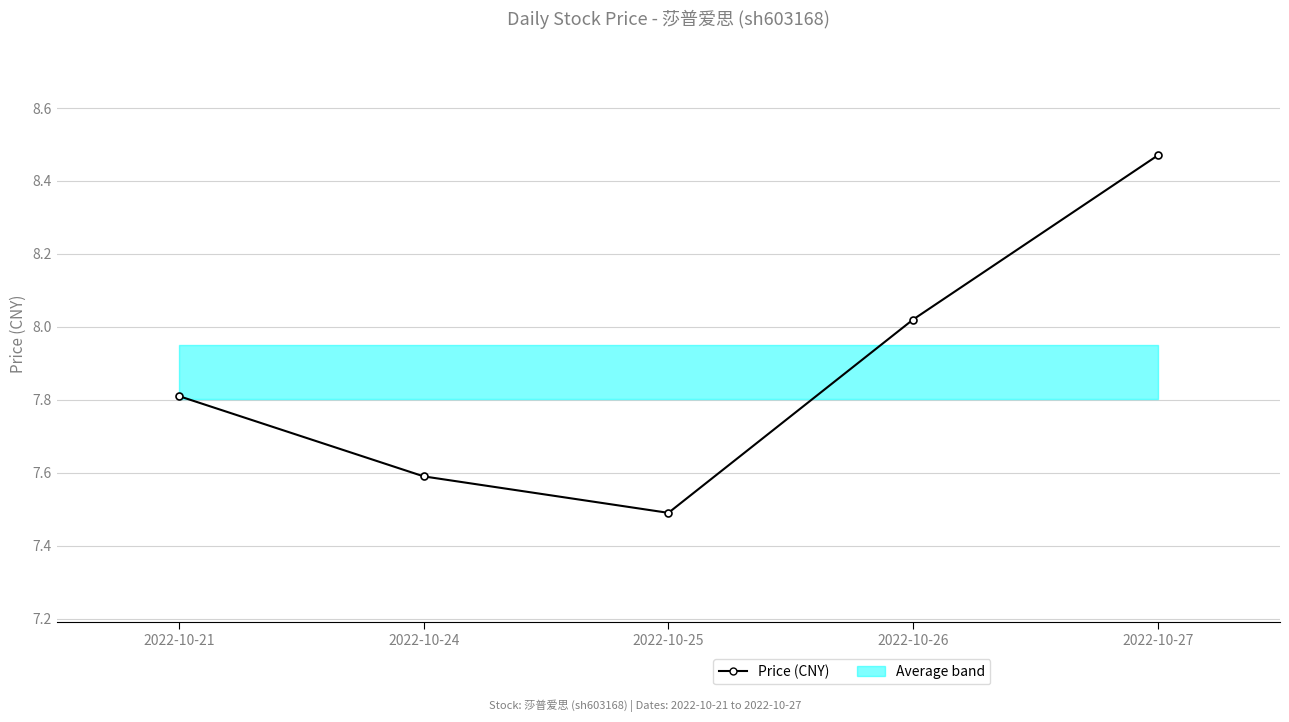

True or false: the data shows 4.1 at 2022-10-26.

False